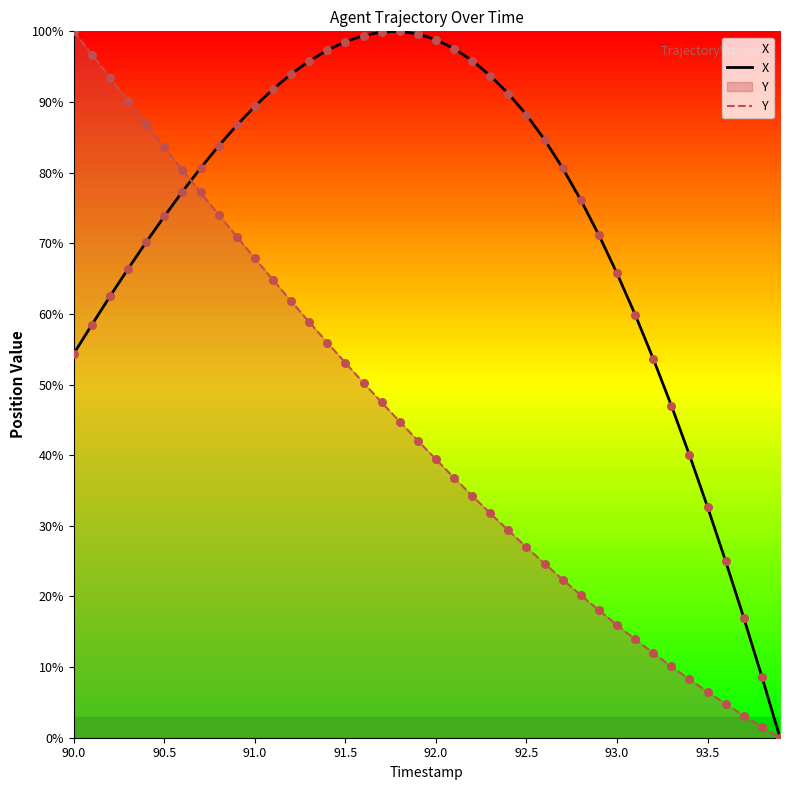

Which series has the largest Y range (max minus min)?

X